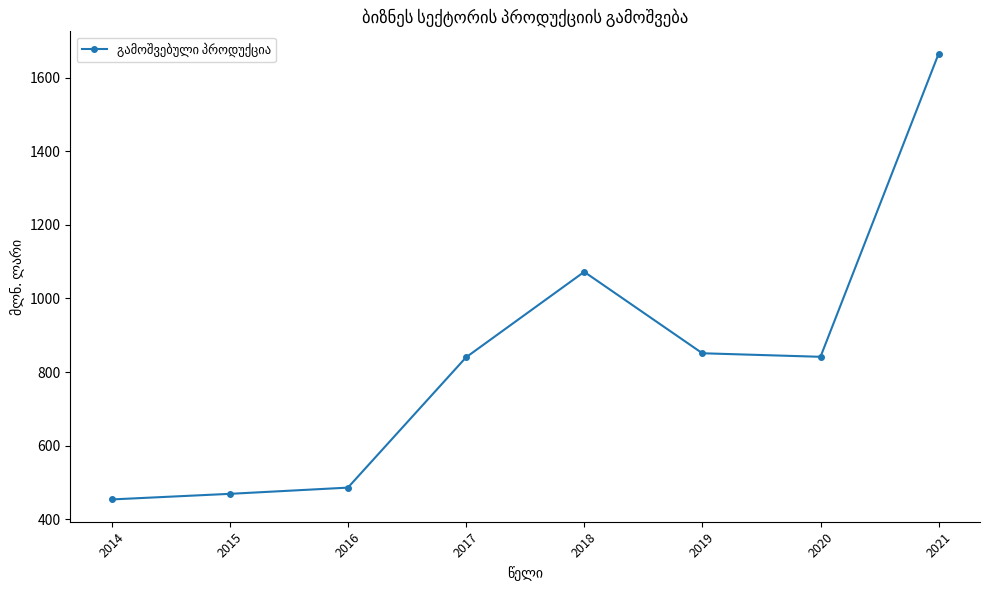

At which category does the data reach its first local peak?

2018